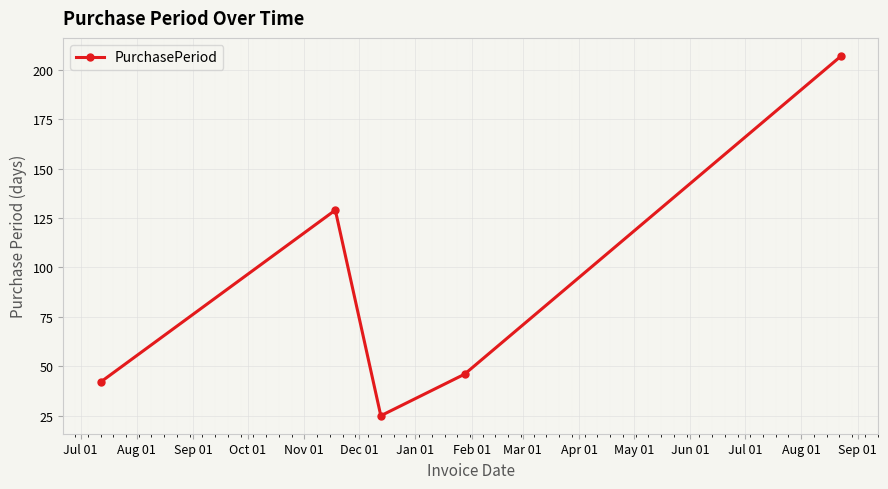

How many points are lower than both their immediate neighbors (excluding endpoints)?

1